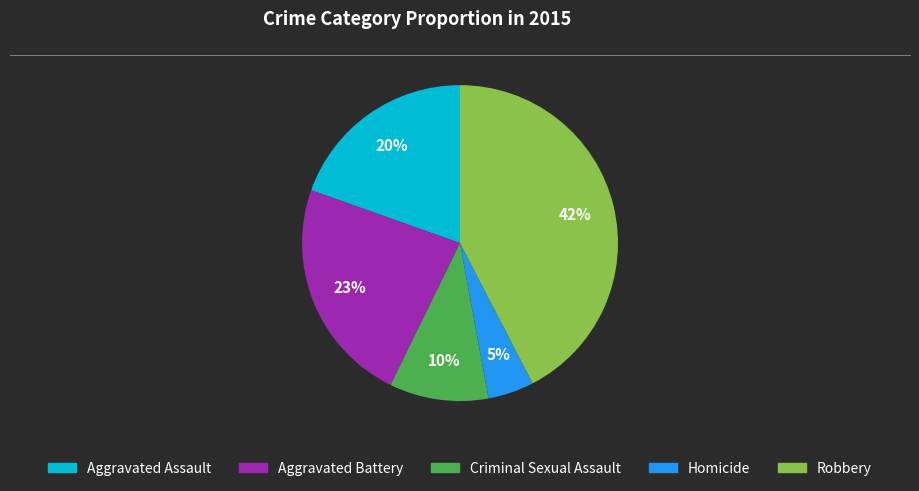

The Aggravated Assault slice represents 10% of the pie. True or false?

False